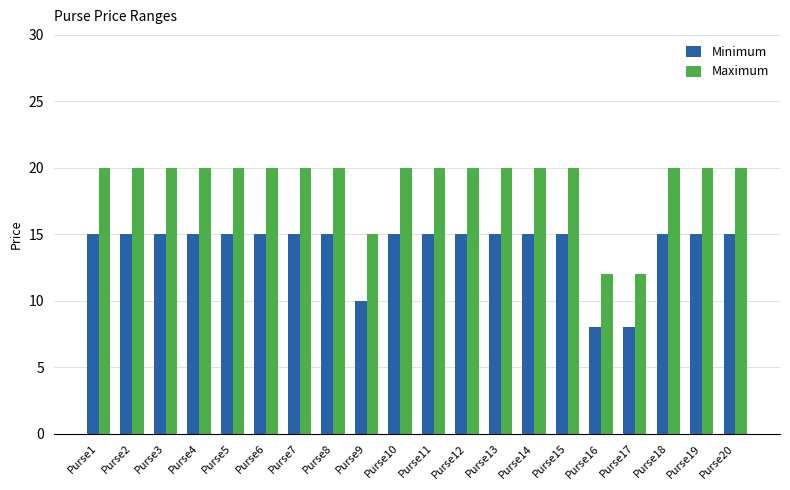

How many bars are there in each group?

2